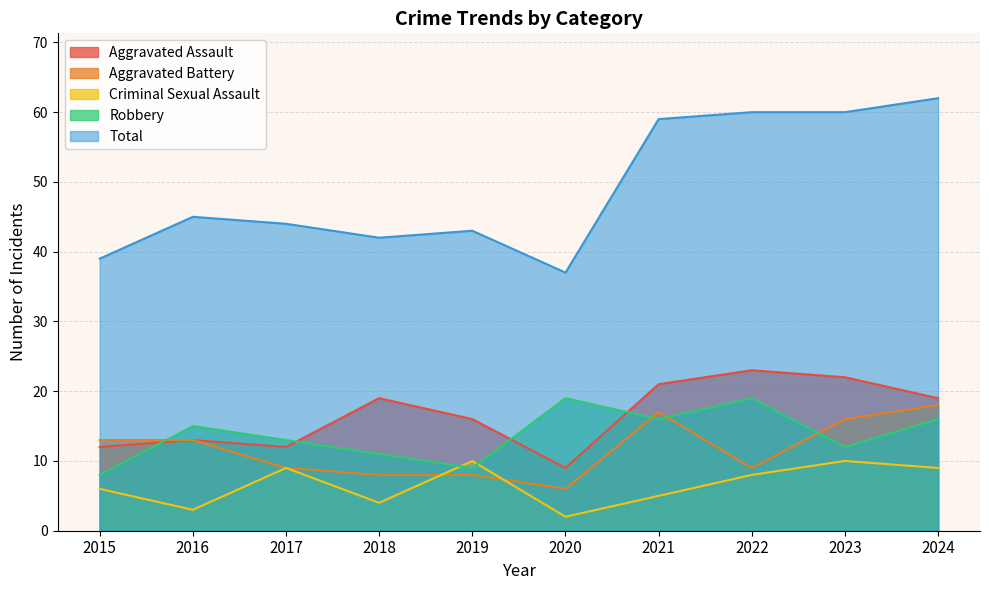

Where is Aggravated Assault nearest to the value 16?

2019